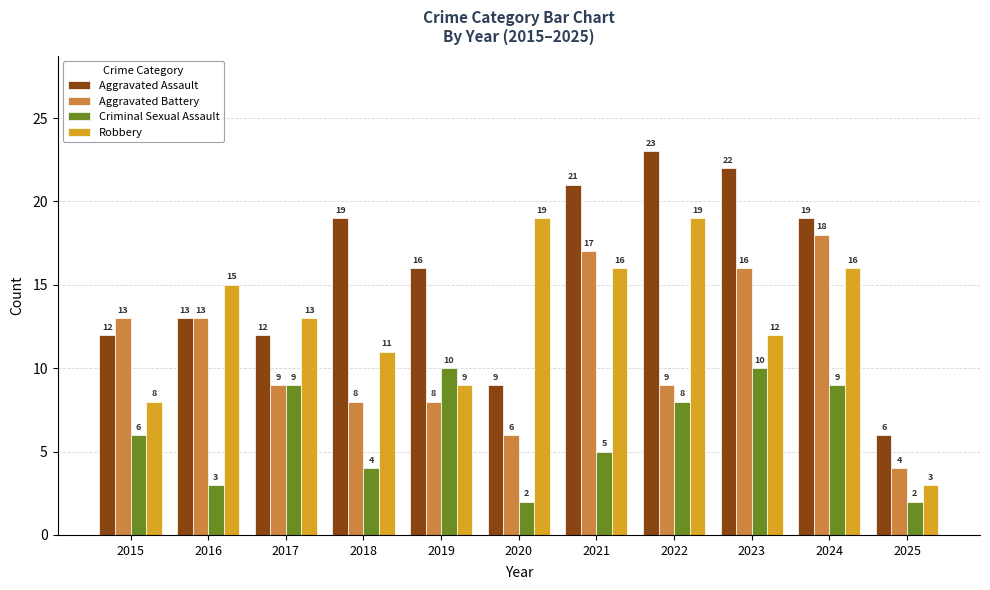

At which label does Aggravated Assault first exceed 16?

2018